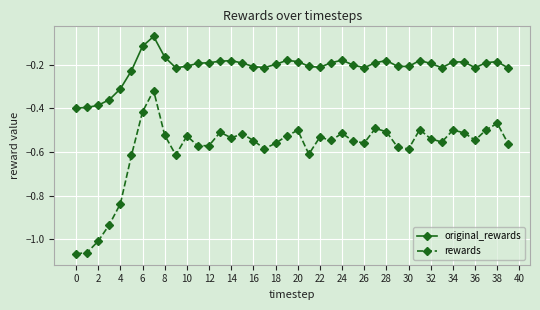

Does the chart display data point markers on the line(s)?

Yes